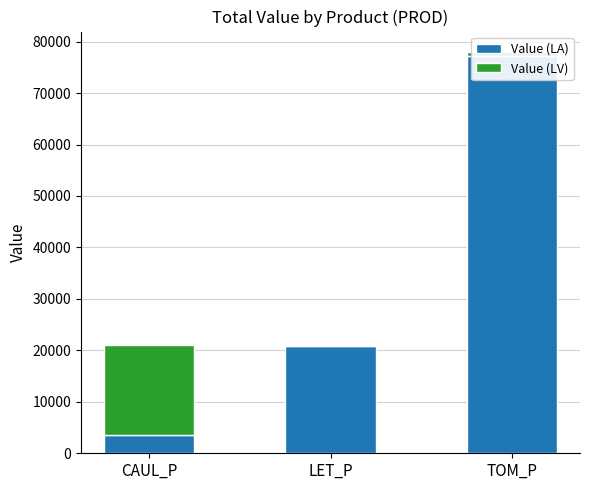

What is the difference between the maximum and second lowest values in the Value (LA) series?

56330.4